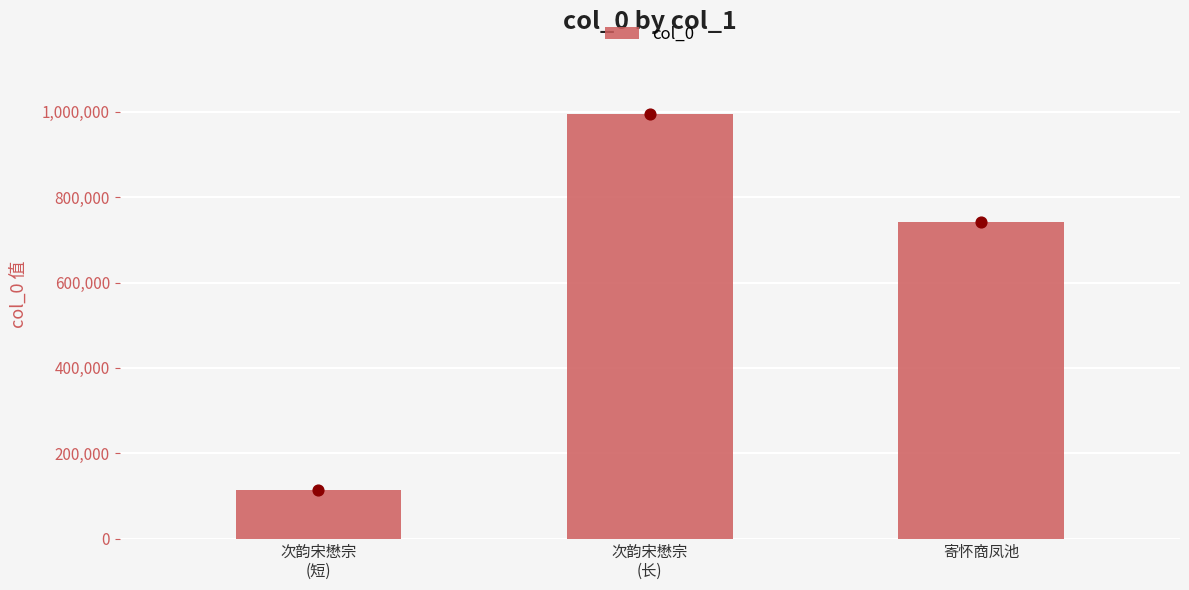

What is the change in value from 次韵宋懋宗
(短) to 次韵宋懋宗
(长)?

+881447